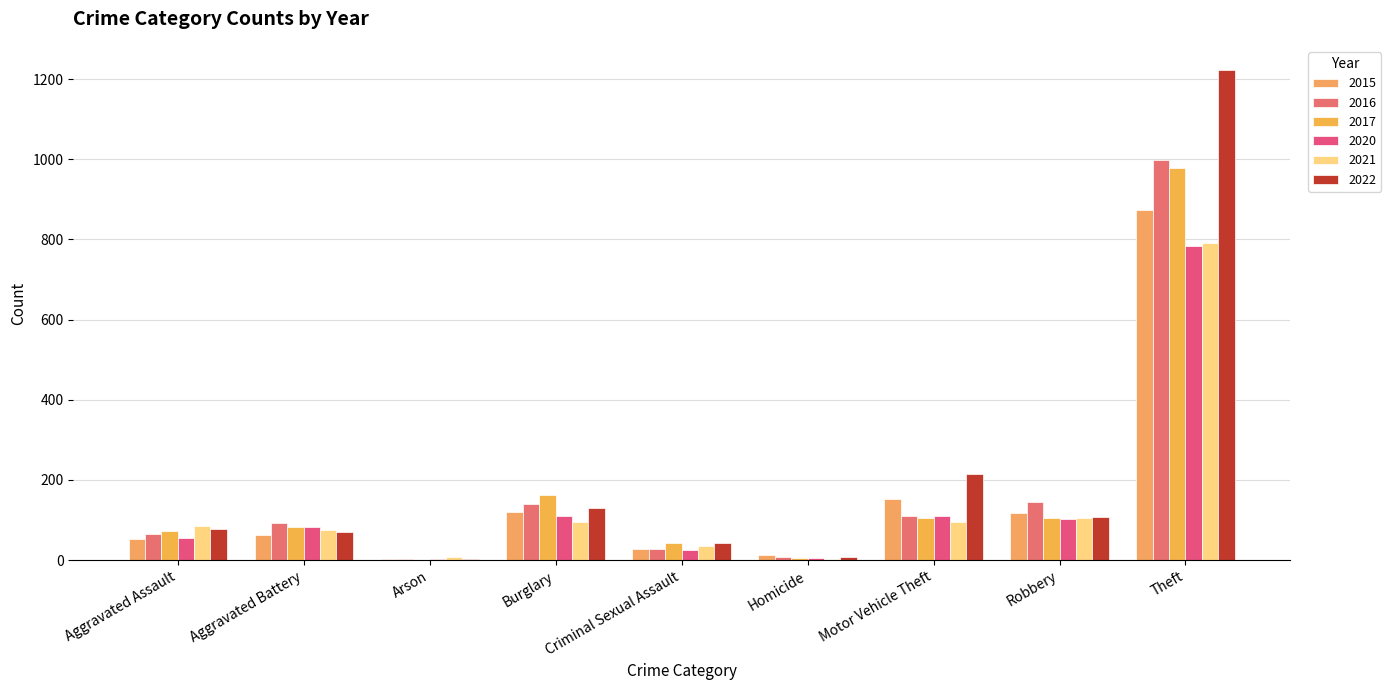

What is the sum of all 2017 values?

1555